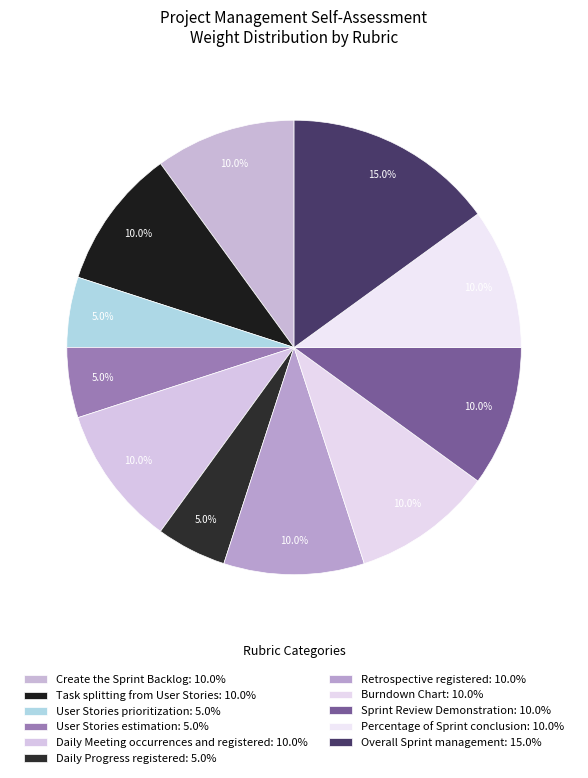

Is it true that User Stories prioritization is 1% of the pie?

False